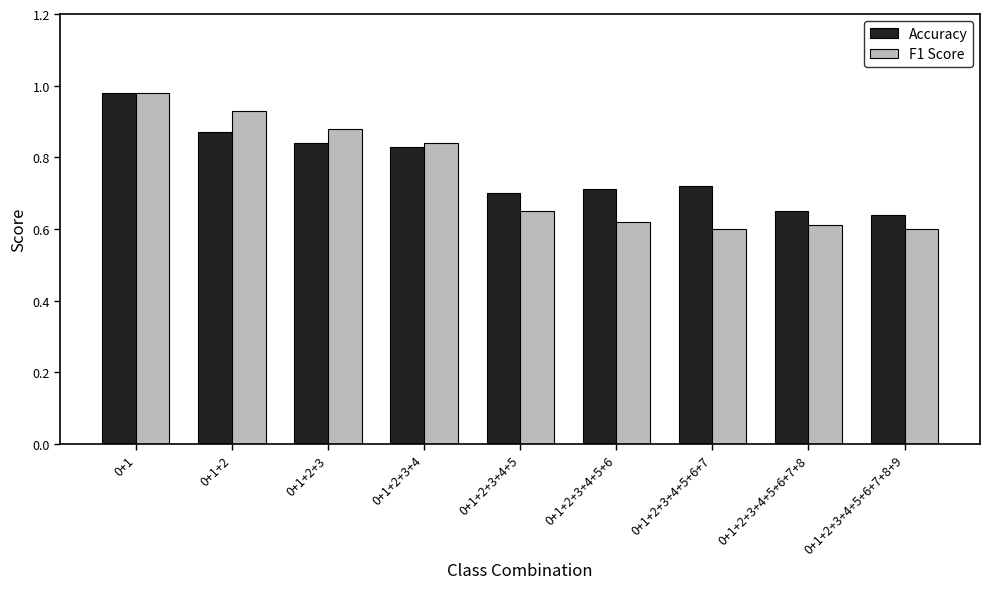

Is the value of Accuracy at 0+1+2+3 greater than the value of F1 Score at 0+1+2+3+4+5?

Yes